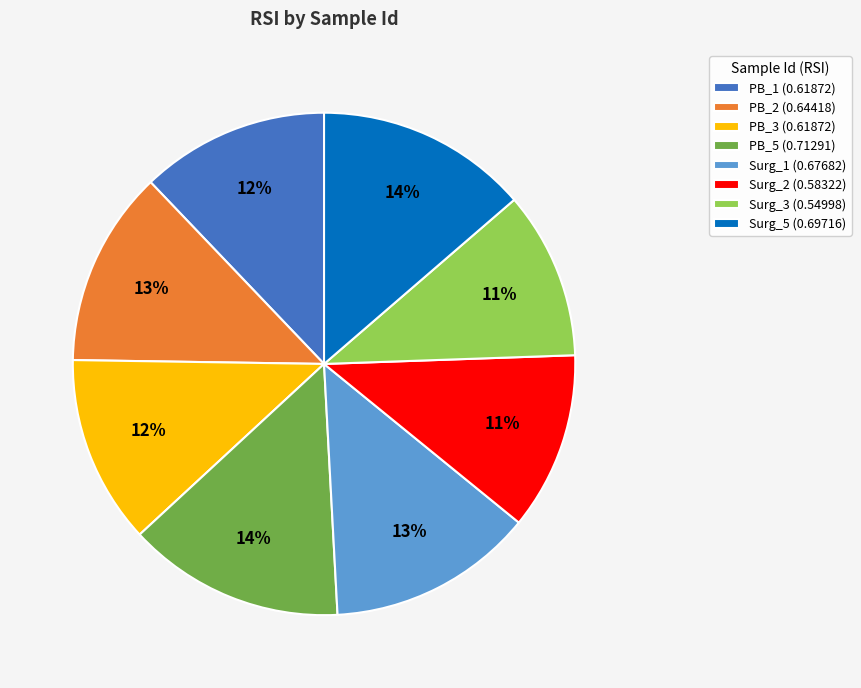

Combined, do PB_3 (0.61872) and Surg_3 (0.54998) account for over 50%?

No